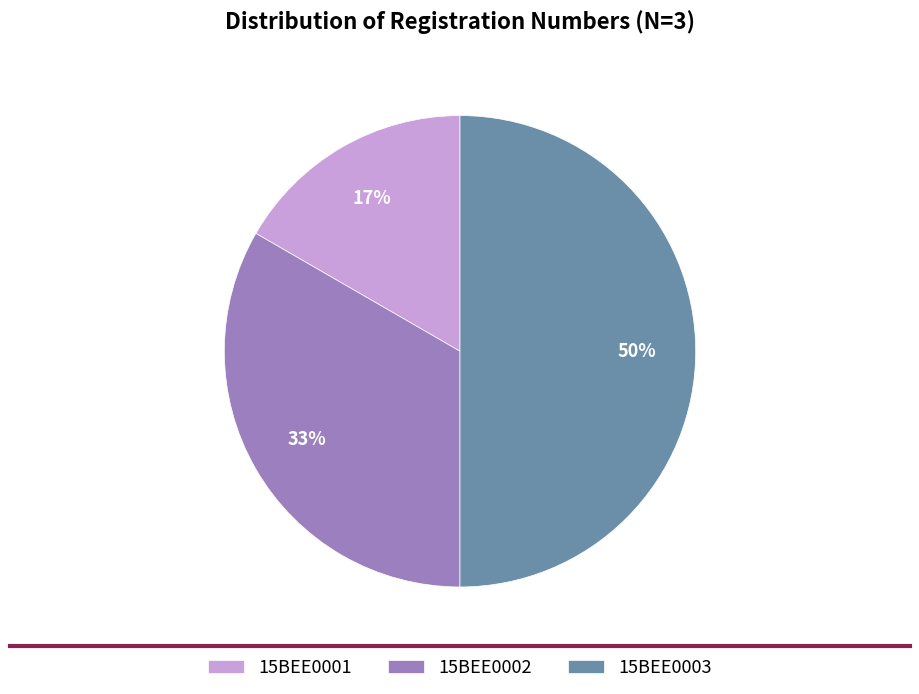

To the nearest percent, what percentage of the pie is 15BEE0001?

17%